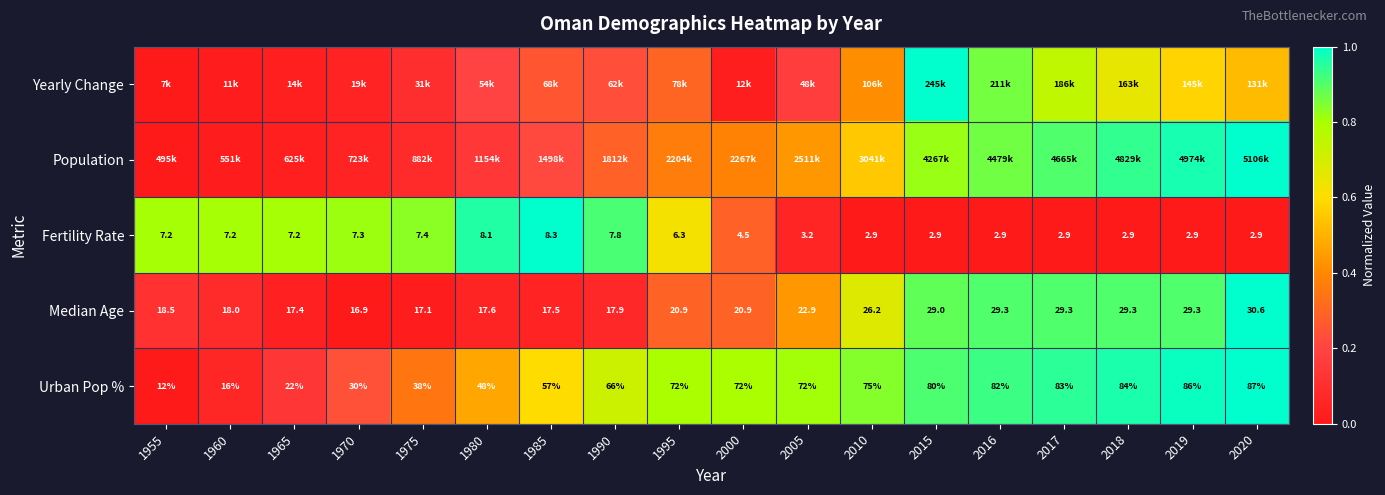

True or false: Fertility Rate has a value of 0.3 at 1985.

False